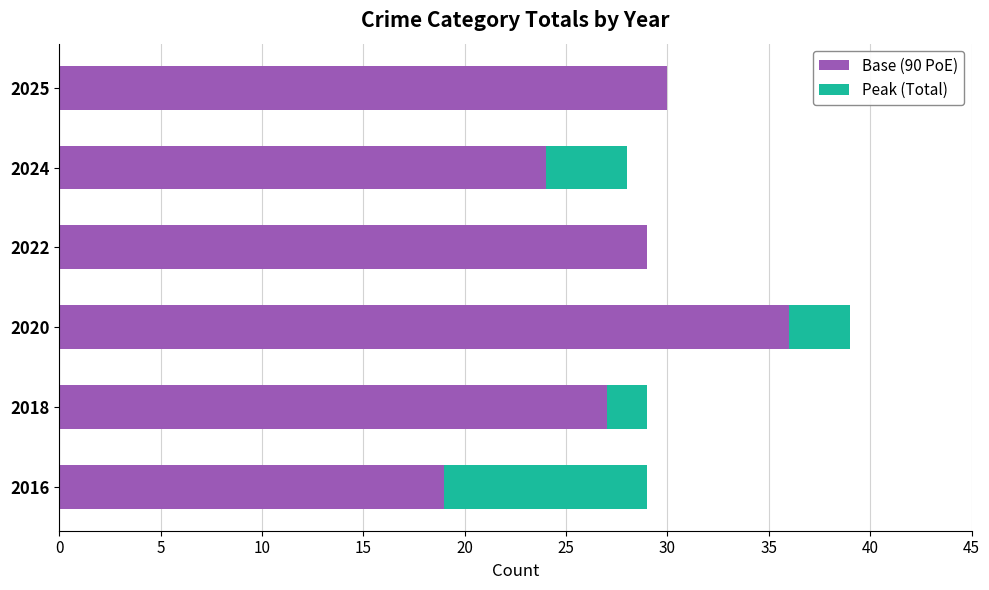

Is it true that Base (90 PoE) equals 19 at 2016?

True